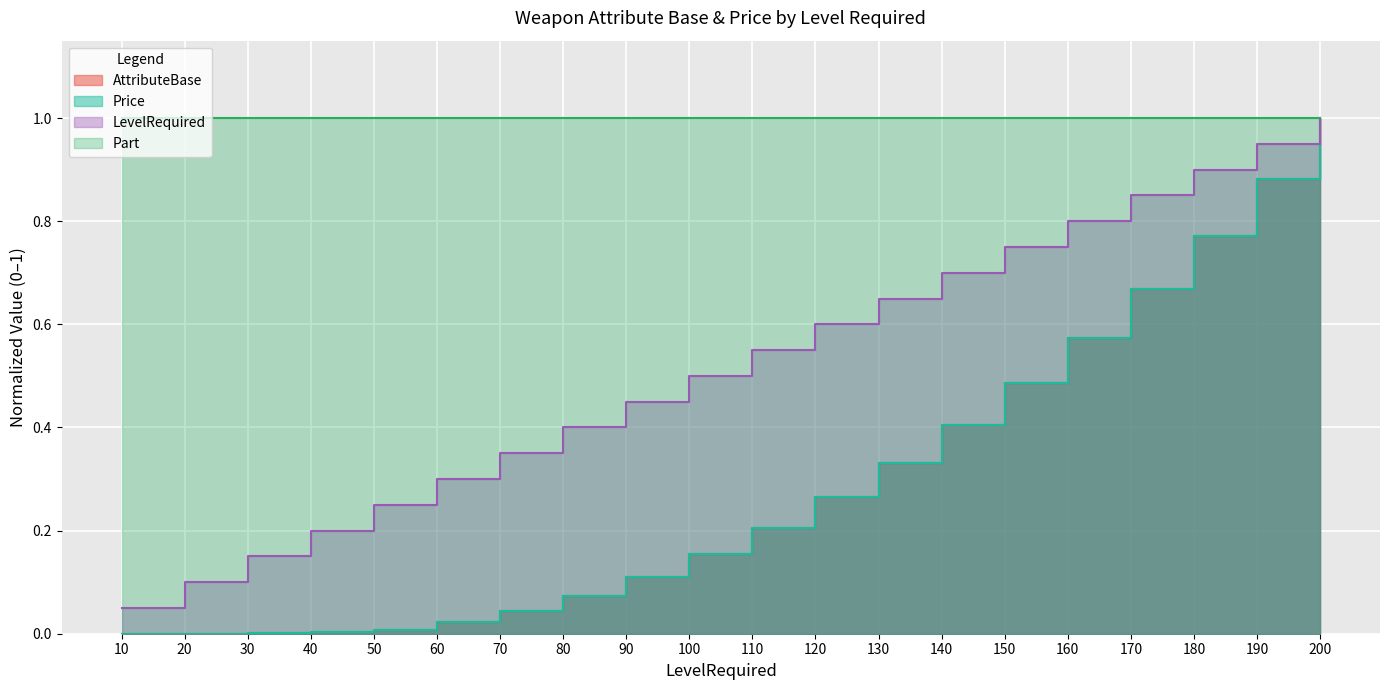

What is the value of the Price point at the 9th from the left?

0.1